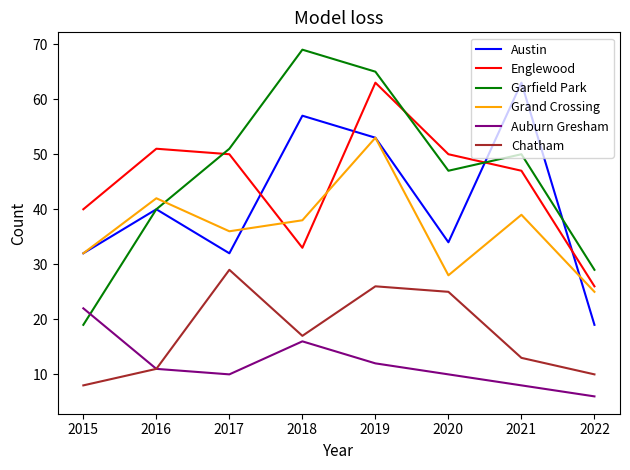

What is the average value of the Englewood series?

45